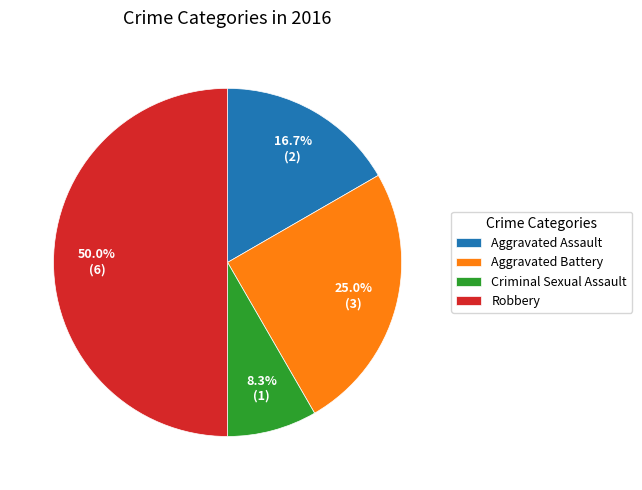

Between Aggravated Battery and Aggravated Assault, which is larger?

Aggravated Battery